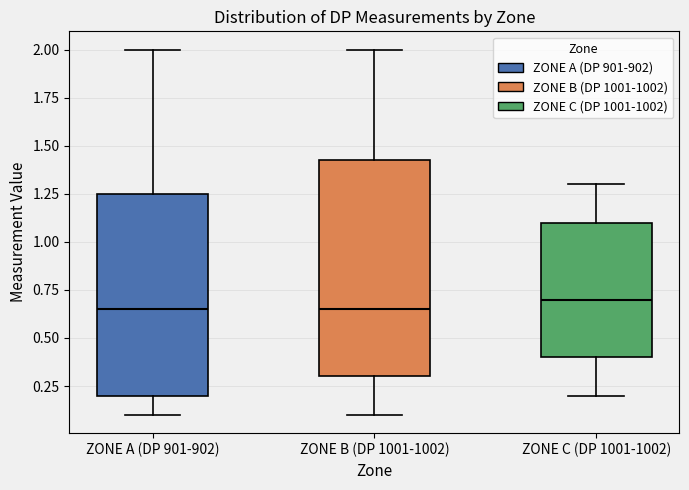

Reading left to right, transcribe this box plot: for each box, give where its median line is, the range the box spans, and where its two whiskers end, as read against the y-axis. The values are not printed on the chart, so give them approximately, as read against the axis.

ZONE A (DP 901-902): median 0.65, box 0.20 to 1.25, whiskers 0.10 to 2.00
ZONE B (DP 1001-1002): median 0.65, box 0.30 to 1.45, whiskers 0.10 to 2.00
ZONE C (DP 1001-1002): median 0.70, box 0.40 to 1.10, whiskers 0.20 to 1.30